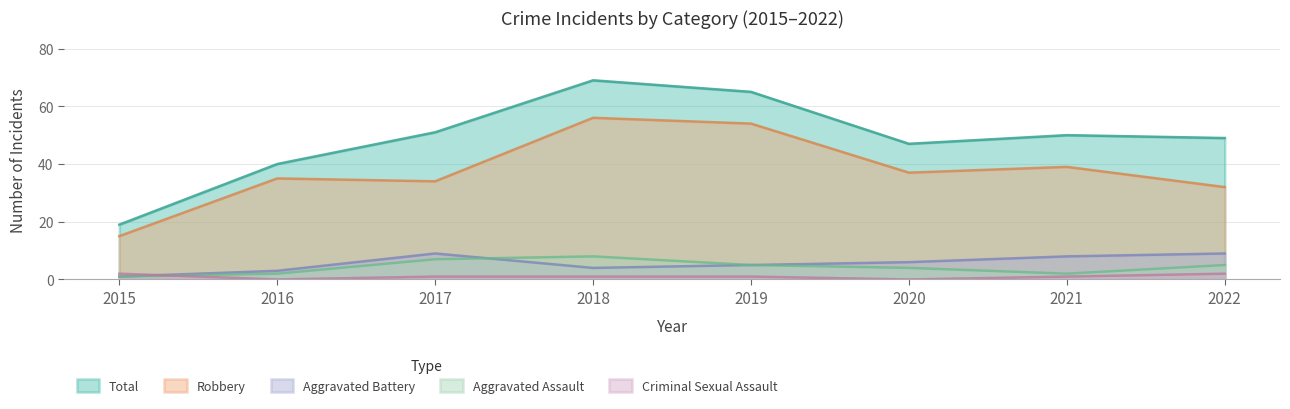

At which label does Criminal Sexual Assault reach its minimum?

2016